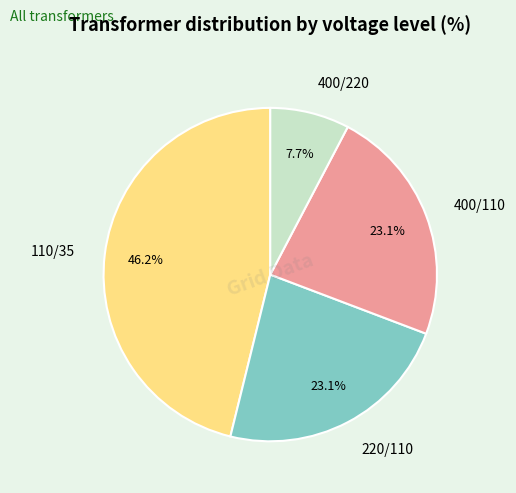

Which category has the biggest portion of the pie?

110/35